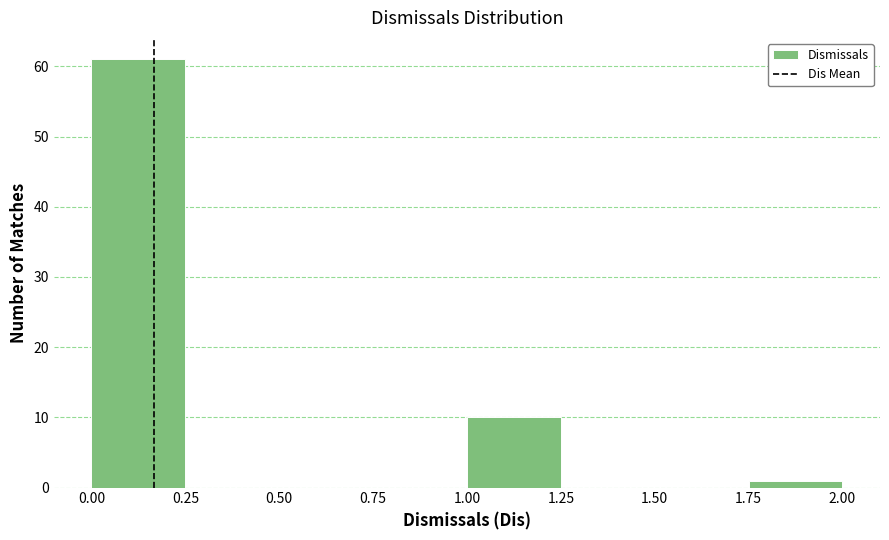

Reading left to right, transcribe this chart: for each bar, give the range it covers on the x-axis and its height. The values are not printed on the chart, so give them approximately, as read against the axis.

0.00 to 0.25: 61
0.25 to 0.50: 0
0.50 to 0.75: 0
0.75 to 1.00: 0
1.00 to 1.25: 10
1.25 to 1.50: 0
1.50 to 1.75: 0
1.75 to 2.00: 1